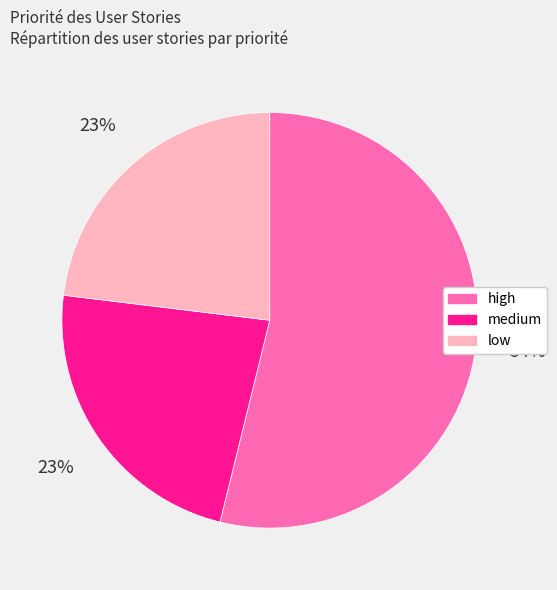

To the nearest percent, what is the combined percentage of low and high?

77%